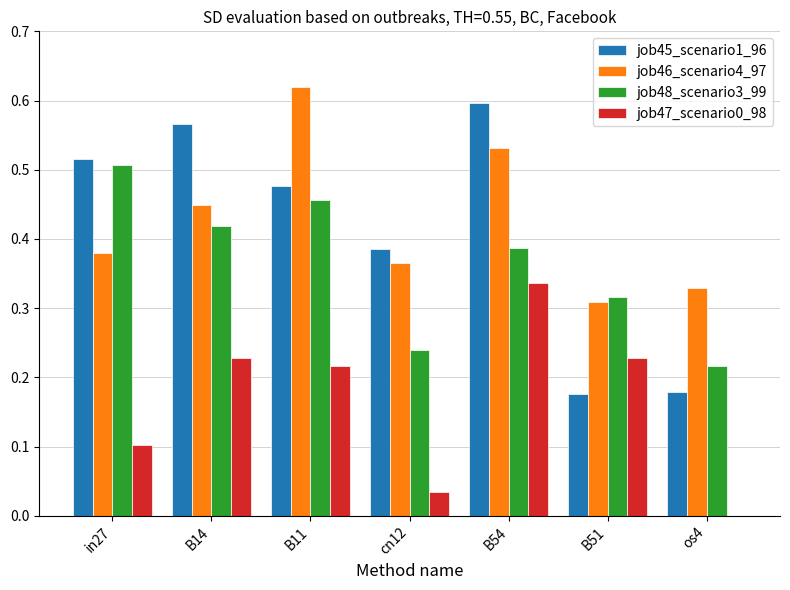

Which series changed the most between B14 and B11?

job46_scenario4_97